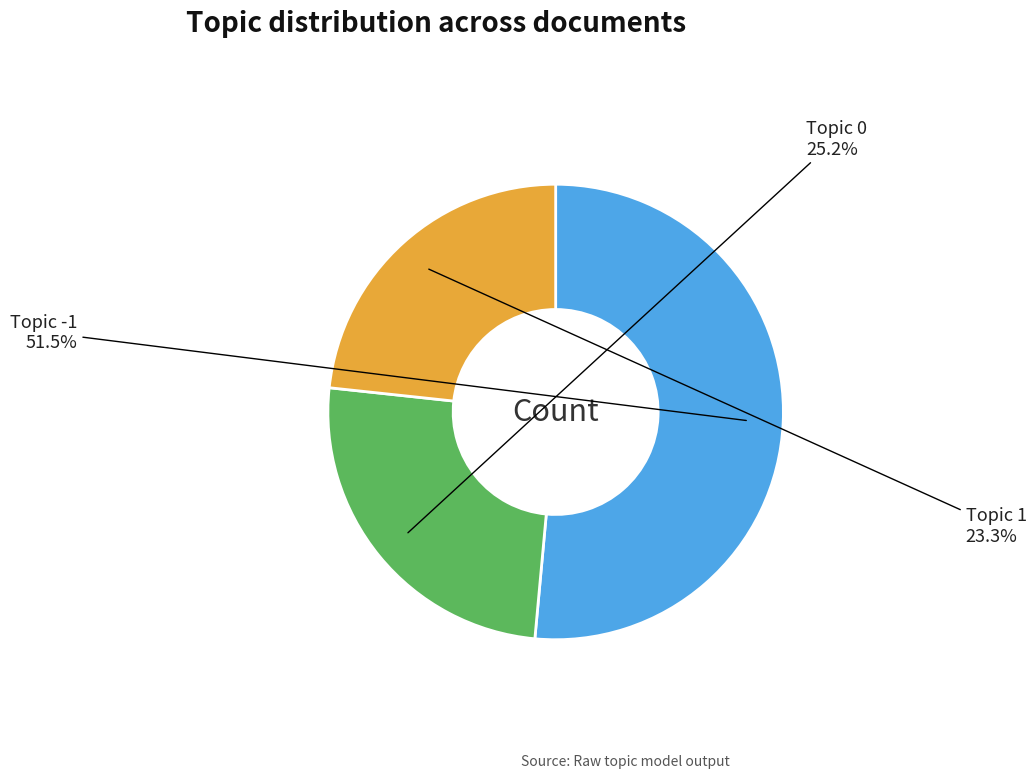

Which slice represents more than half of the pie?

Topic -1